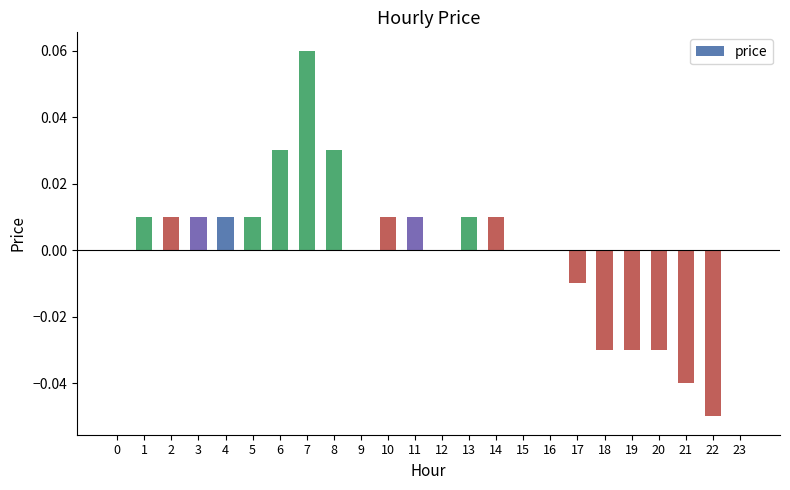

Which label corresponds to the largest value in the chart?

7